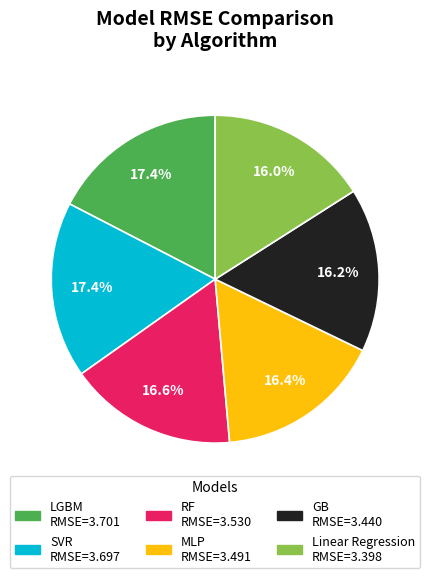

Which has a higher value, Linear Regression or SVR?

SVR